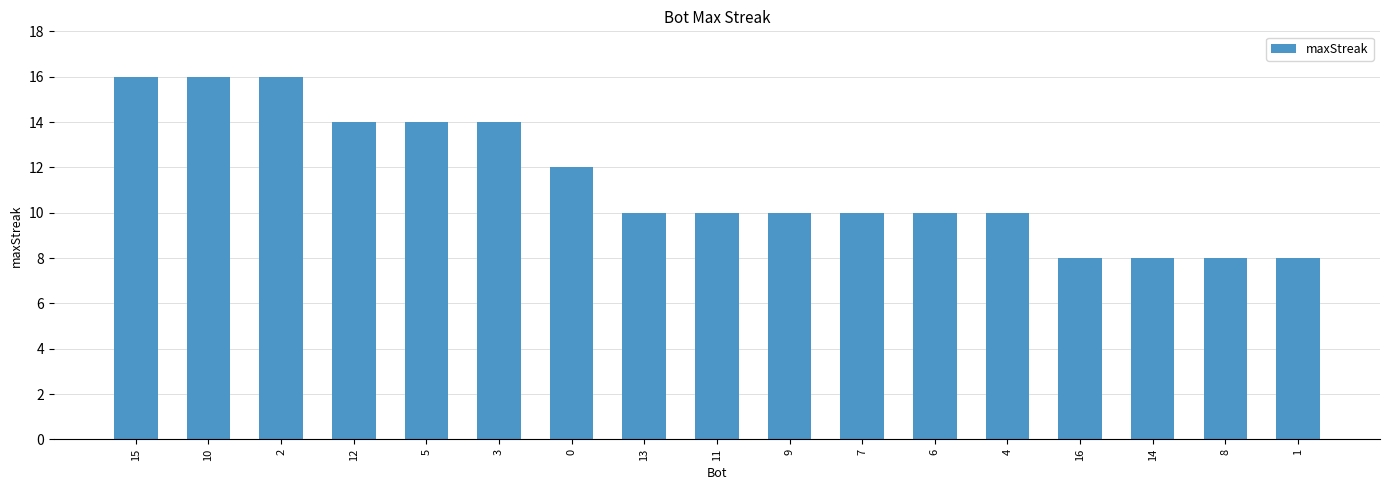

Reading left to right, extract all data points from this chart.

15=16	10=16	2=16	12=14	5=14	3=14	0=12	13=10	11=10	9=10	7=10	6=10	4=10	16=8	14=8	8=8	1=8